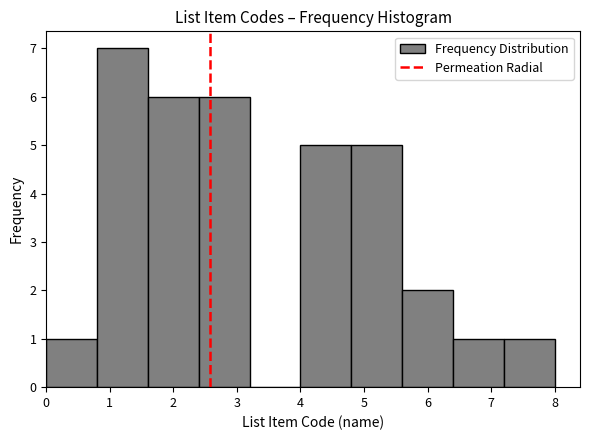

Over which range of the x-axis is the bar tallest?

0.8 to 1.6